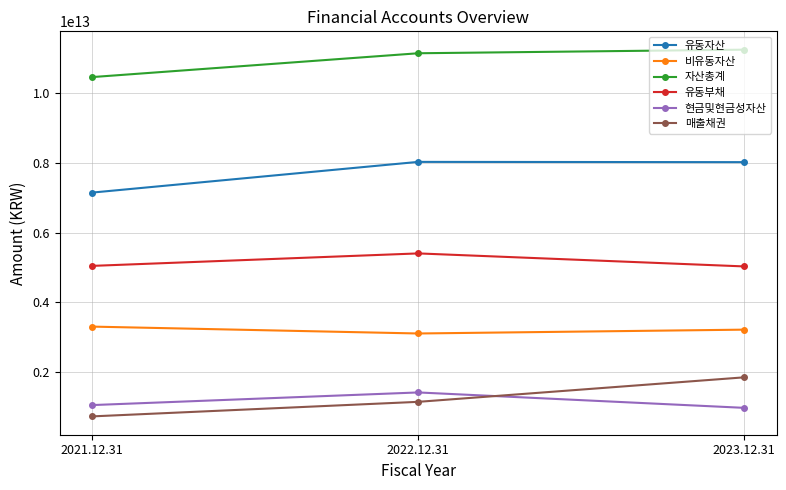

Is the value of 자산총계 at 2022.12.31 greater than the value of 유동부채 at 2022.12.31?

Yes